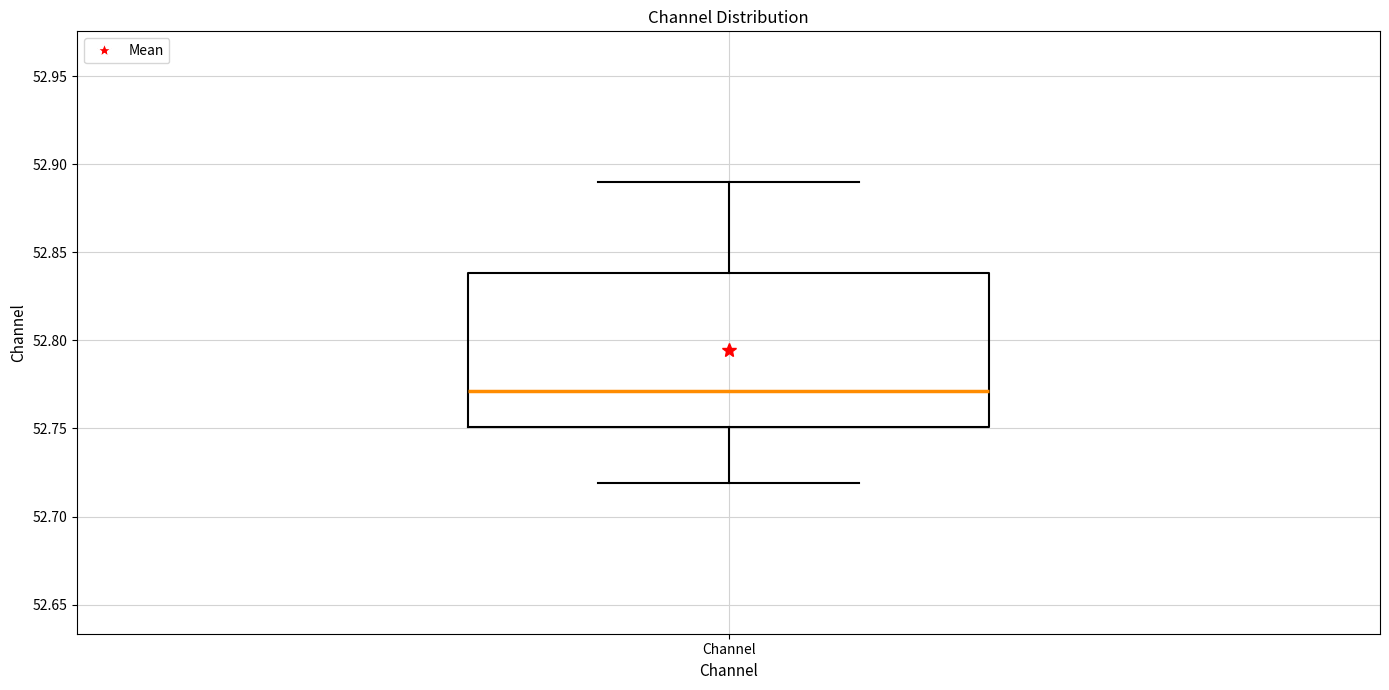

Read this box plot against the y-axis: the position of the median line, the range covered by the box, and the ends of both whiskers. The values are not printed on the chart, so give them approximately, as read against the axis.

median 52.77, box 52.75 to 52.84, whiskers 52.72 to 52.89